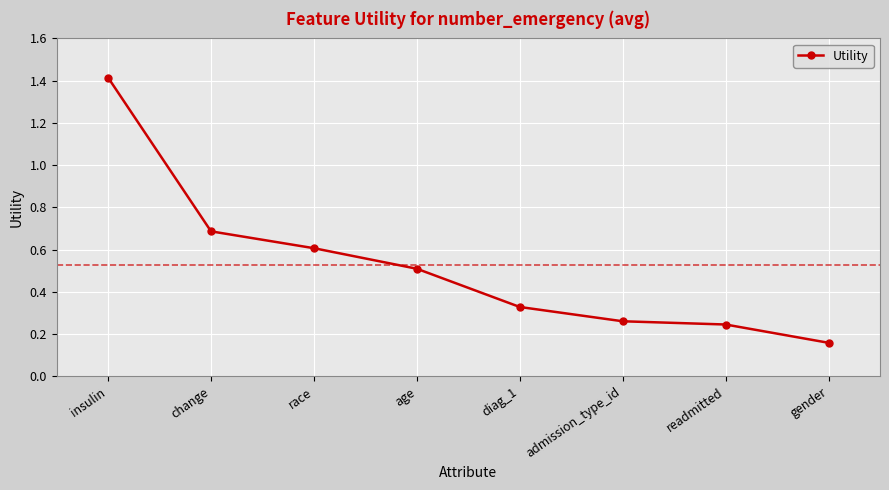

The chart shows a value of 0.4 at readmitted. True or false?

False